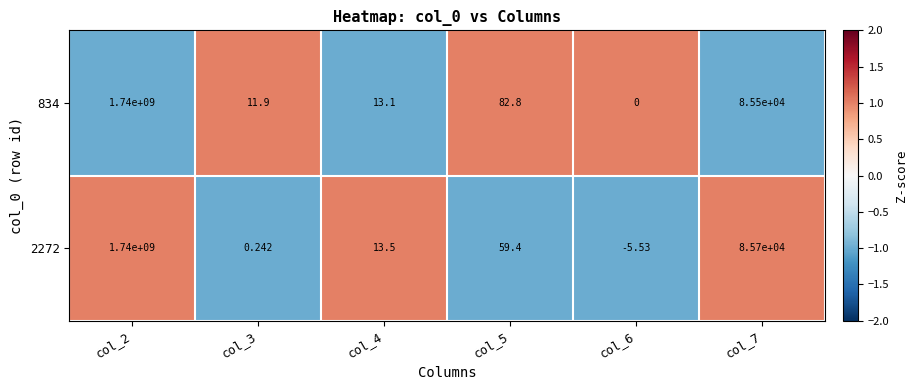

Is the value of 2272 at col_3 greater than the value of 834 at col_7?

No